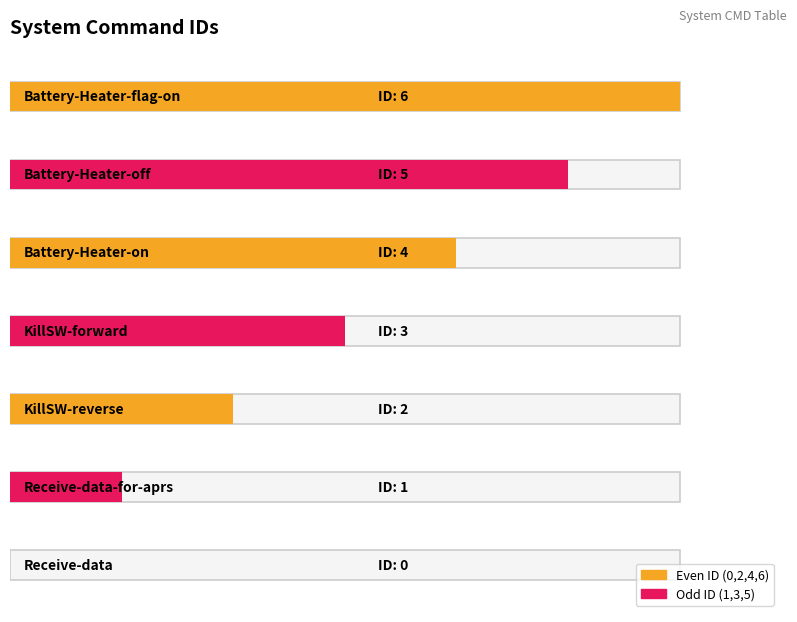

Rank the categories by value from lowest to highest.

Receive-data, Receive-data-for-aprs, KillSW-reverse, KillSW-forward, Battery-Heater-on, Battery-Heater-off, Battery-Heater-flag-on